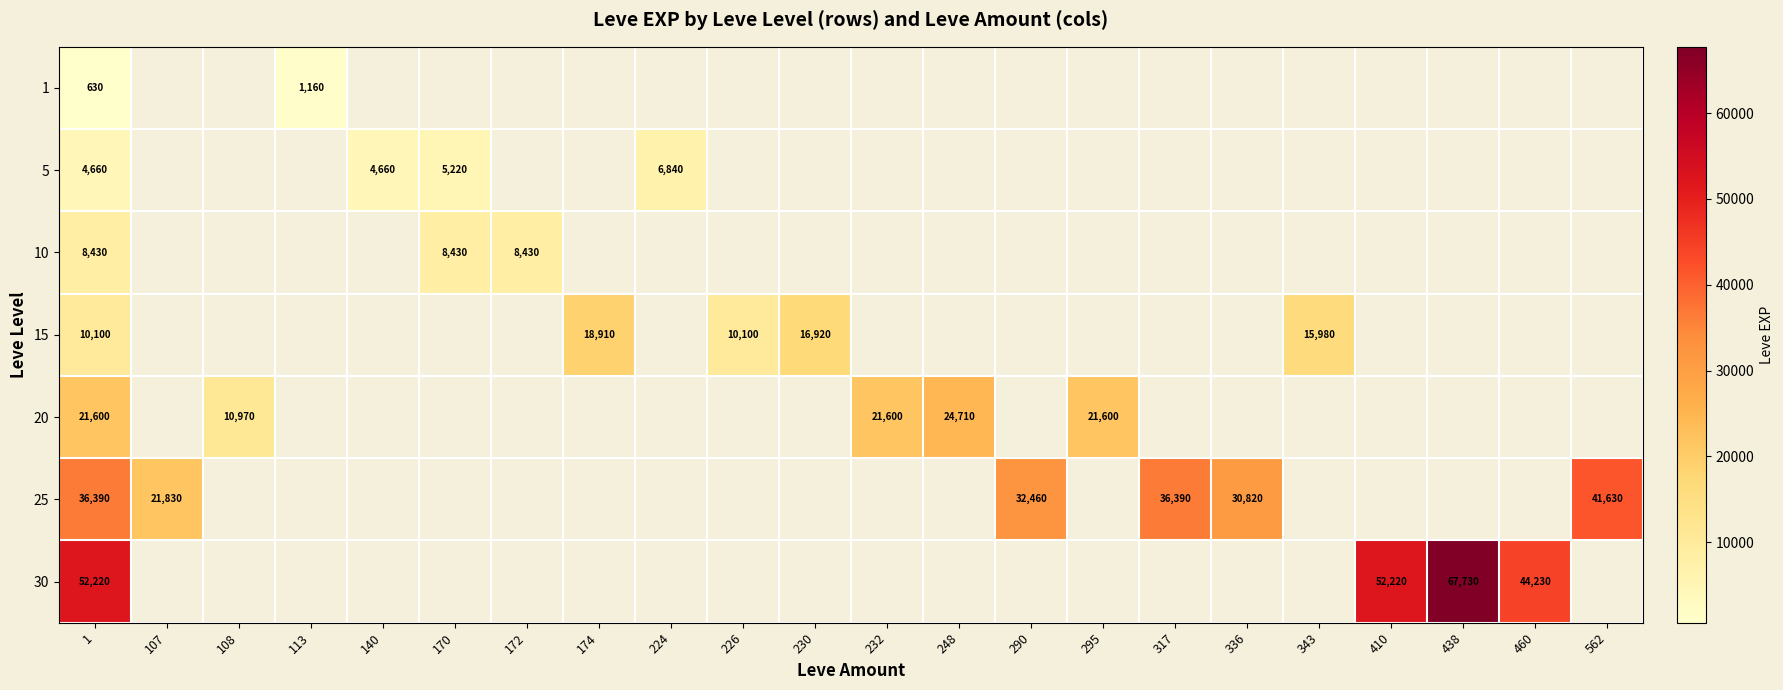

True or false: 20 has a value of 10970 at 108.

True